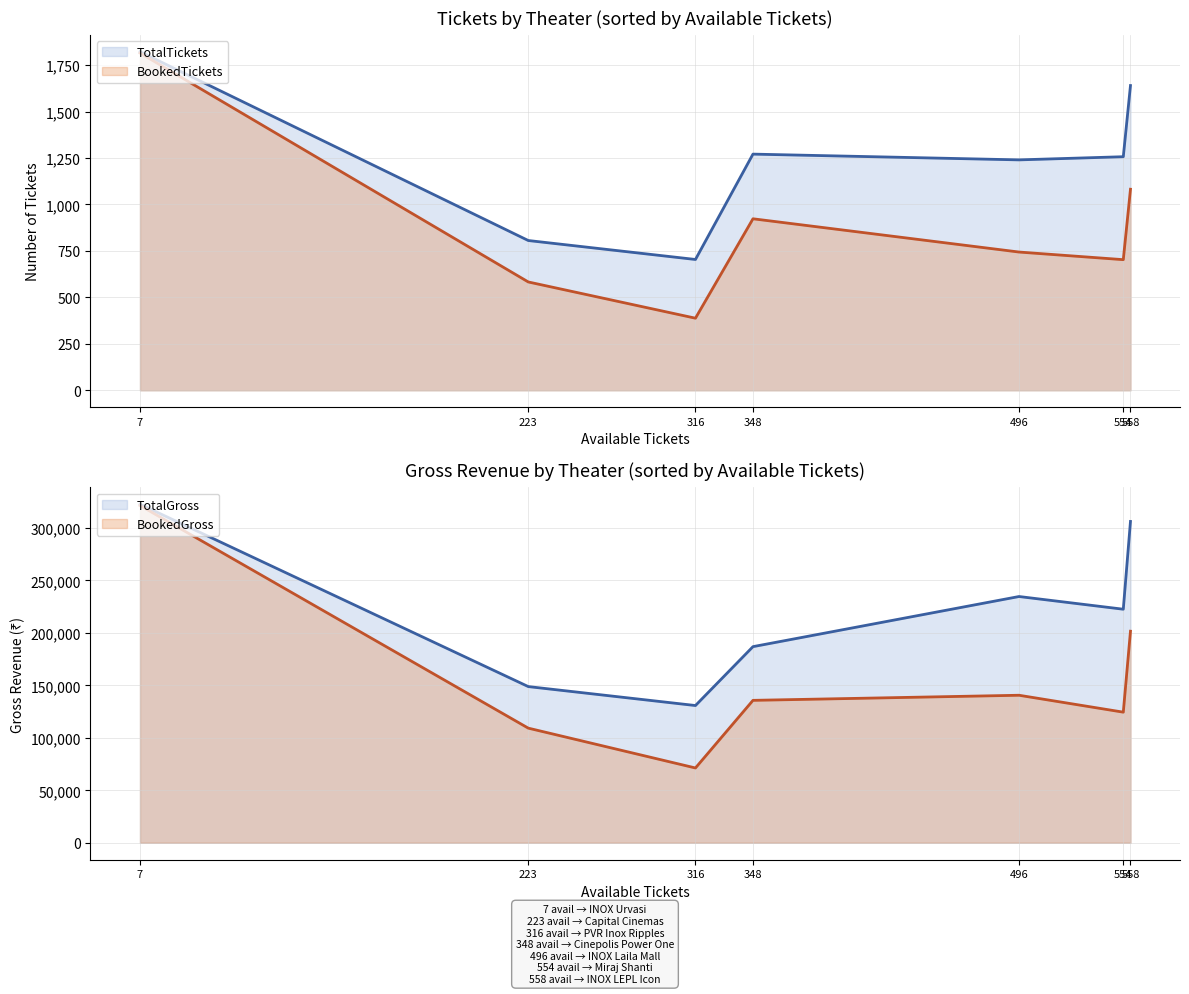

What is the average value of the TotalGross series?

221720